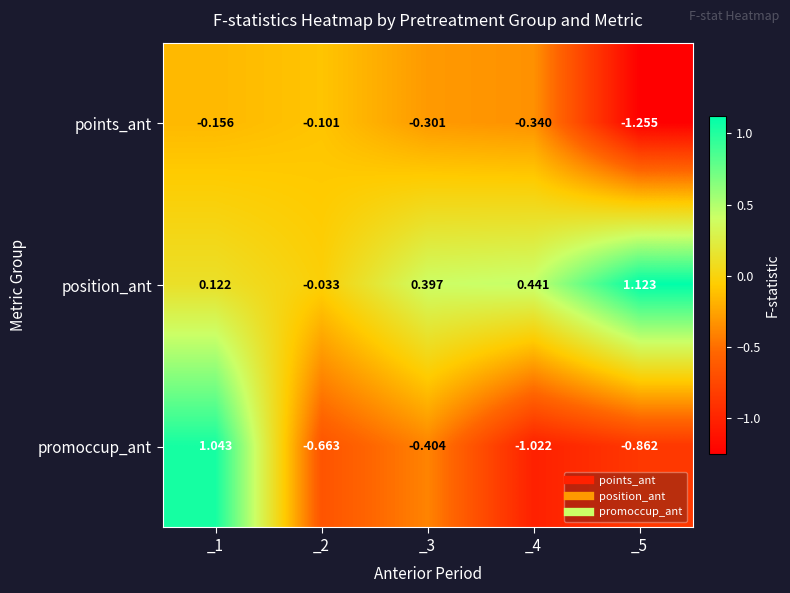

List the series in order of their peak value, highest first.

position_ant, promoccup_ant, points_ant